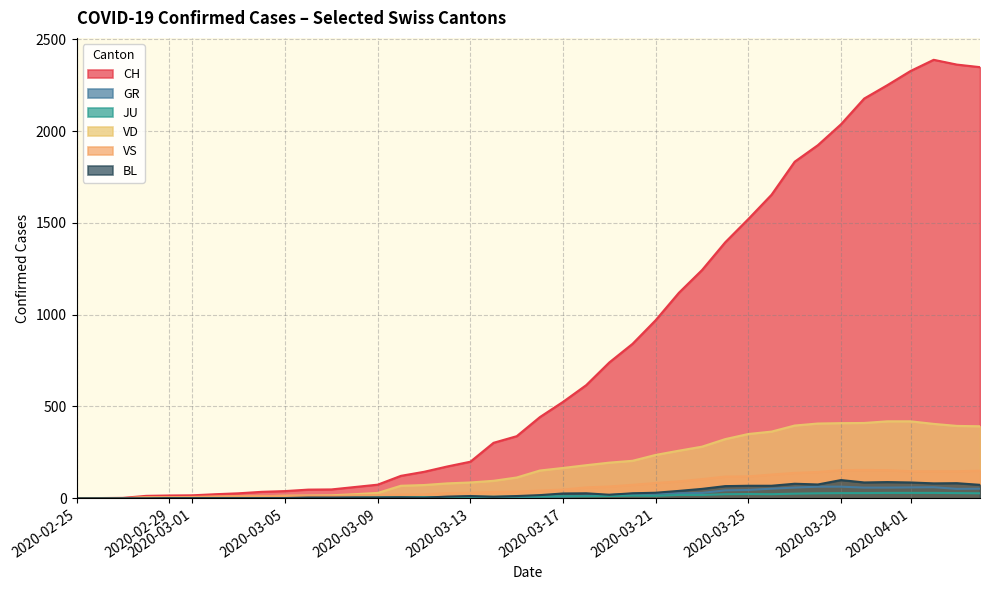

Which series has the largest total across all categories?

CH